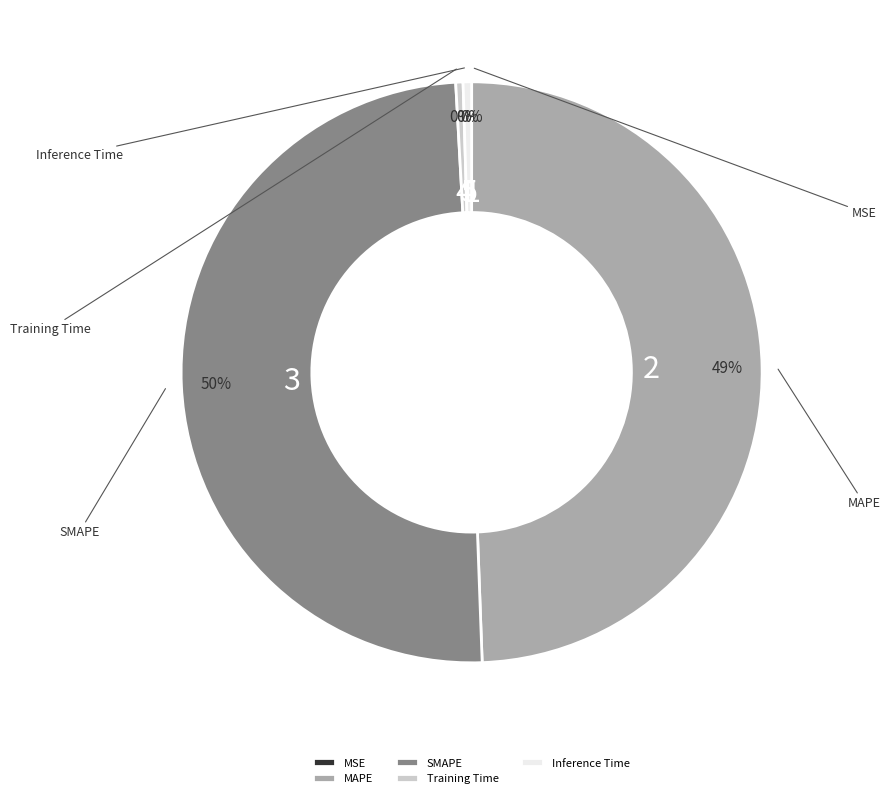

The MAPE slice represents 49% of the pie. True or false?

True